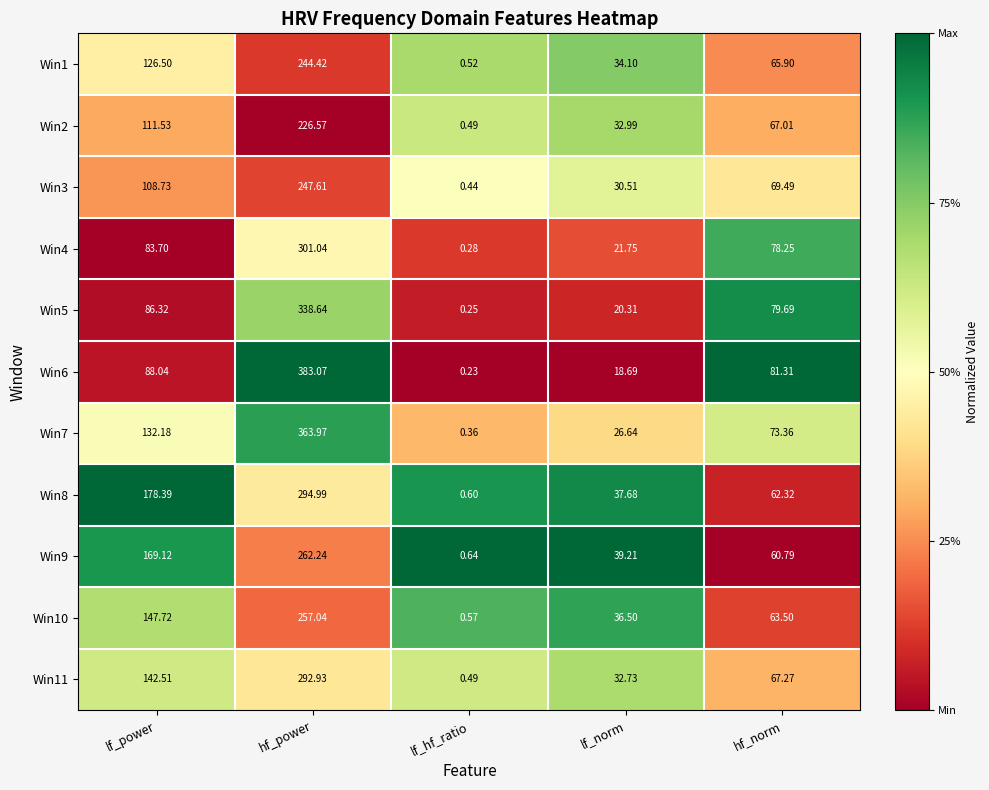

At which label does Win10 first exceed 63?

lf_power